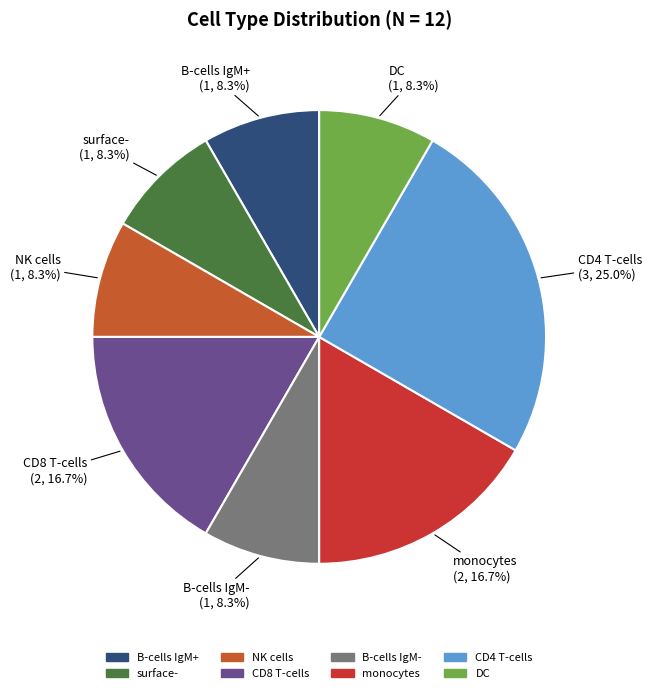

Which category has the biggest portion of the pie?

CD4 T-cells